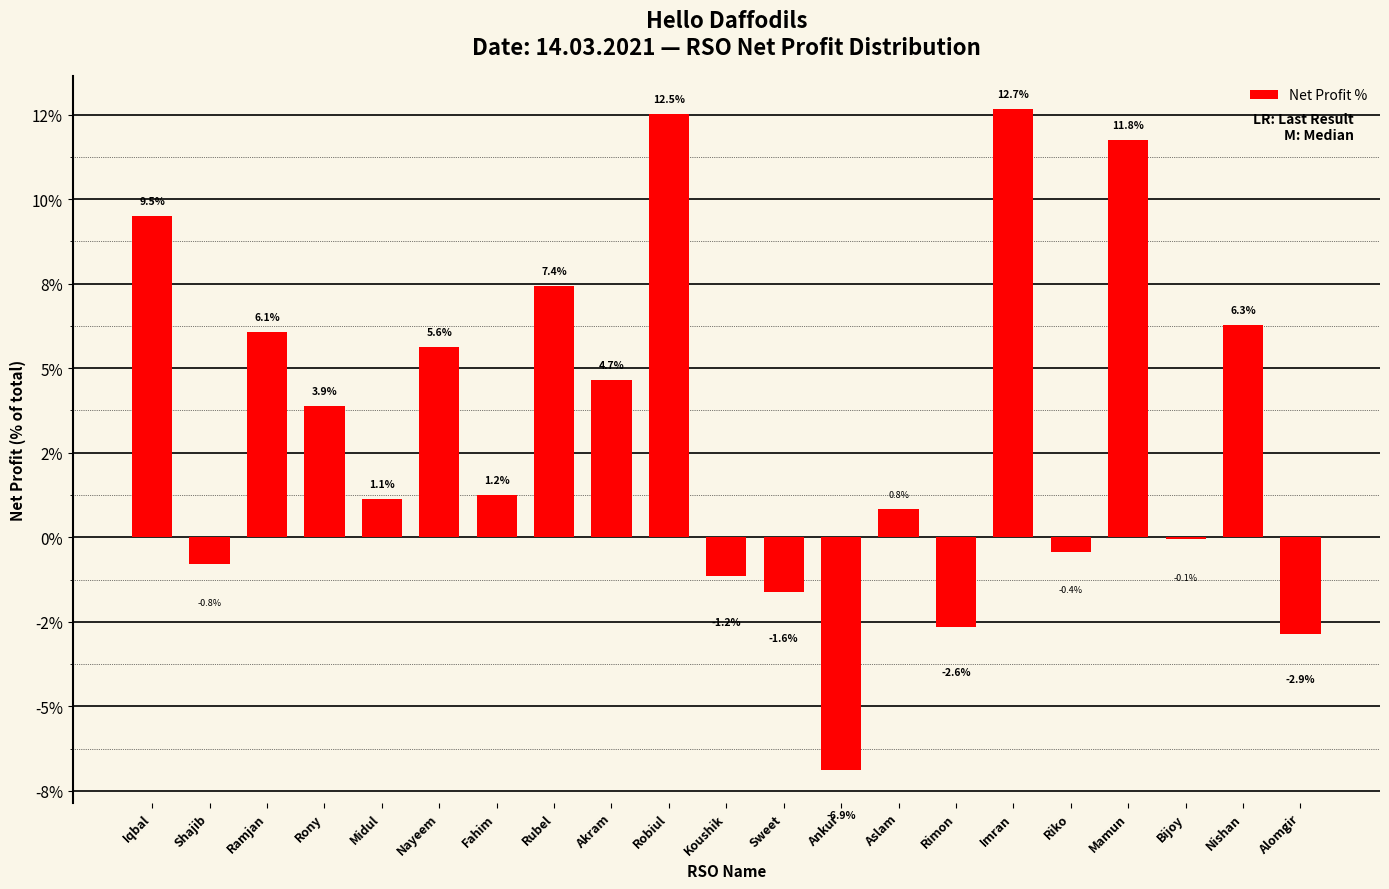

Rank the categories by value from highest to lowest.

Imran, Robiul, Mamun, Iqbal, Rubel, Nishan, Ramjan, Nayeem, Akram, Rony, Fahim, Midul, Aslam, Bijoy, Riko, Shajib, Koushik, Sweet, Rimon, Alomgir, Ankur